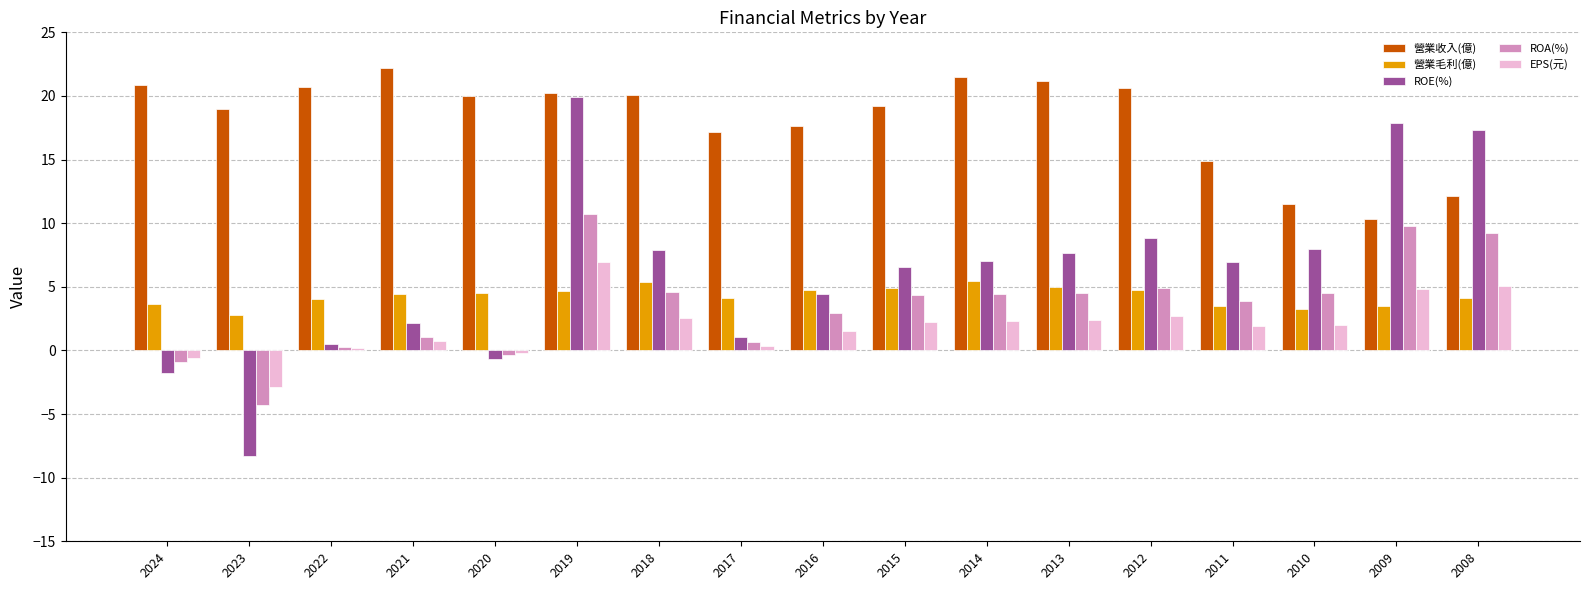

List the series in order of their peak value, lowest first.

營業毛利(億), EPS(元), ROA(%), ROE(%), 營業收入(億)